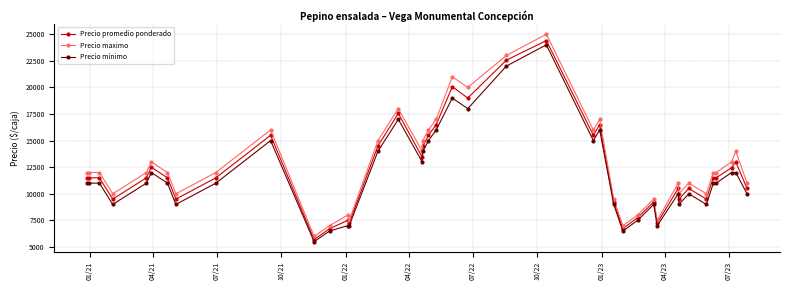

What is the smallest value displayed?

5500